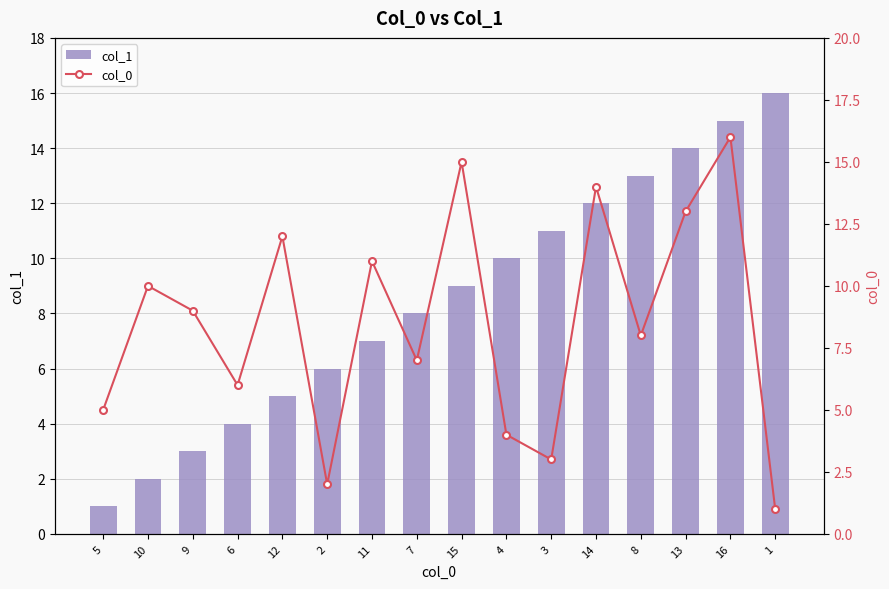

At which category does the chart reach its minimum across all series?

5